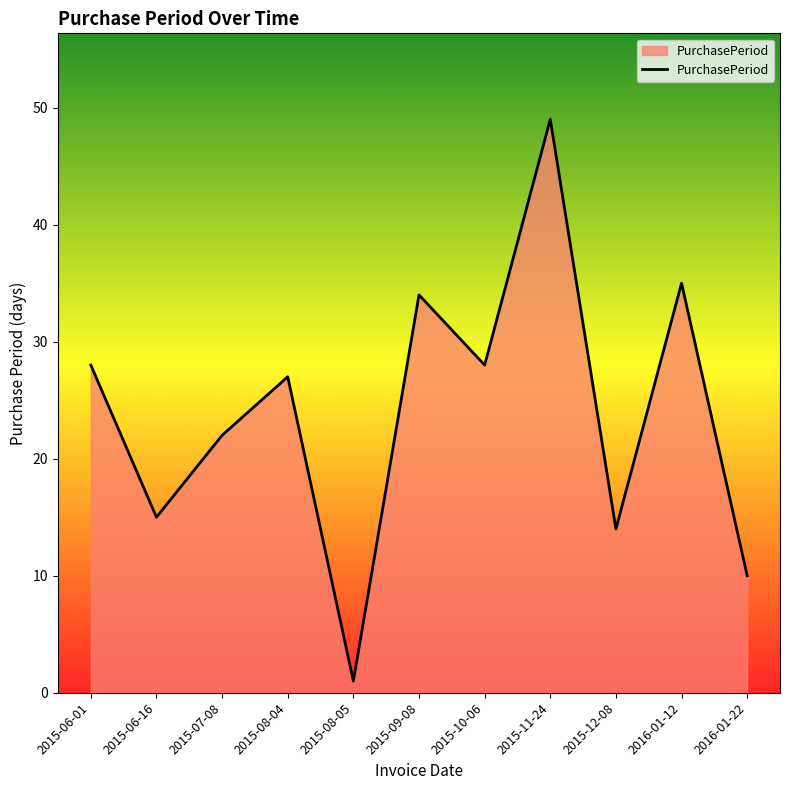

What is the greatest value displayed?

49